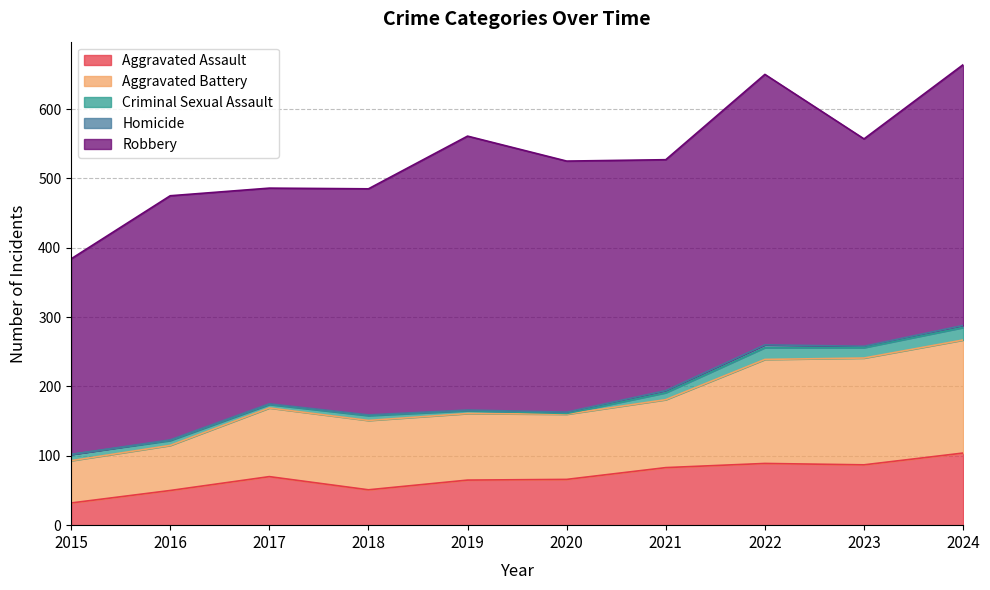

Reading left to right, list all the values displayed in this chart.

Aggravated Assault: 32	50	70	51	65	66	83	89	87	104
Aggravated Battery: 61	65	99	100	96	94	98	150	154	163
Criminal Sexual Assault: 9	7	5	7	4	1	10	17	15	18
Homicide: 0	1	1	1	1	2	3	4	2	3
Robbery: 282	352	311	326	395	362	333	390	299	376